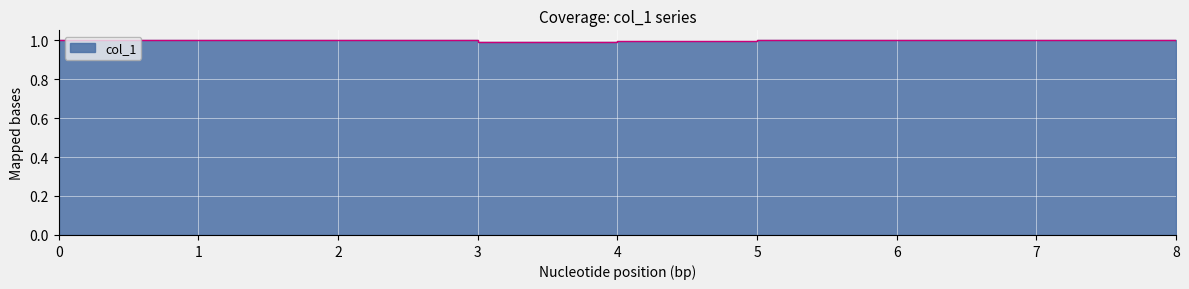

Rank the categories by value from lowest to highest.

3, 4, 8, 5, 6, 0, 1, 2, 7